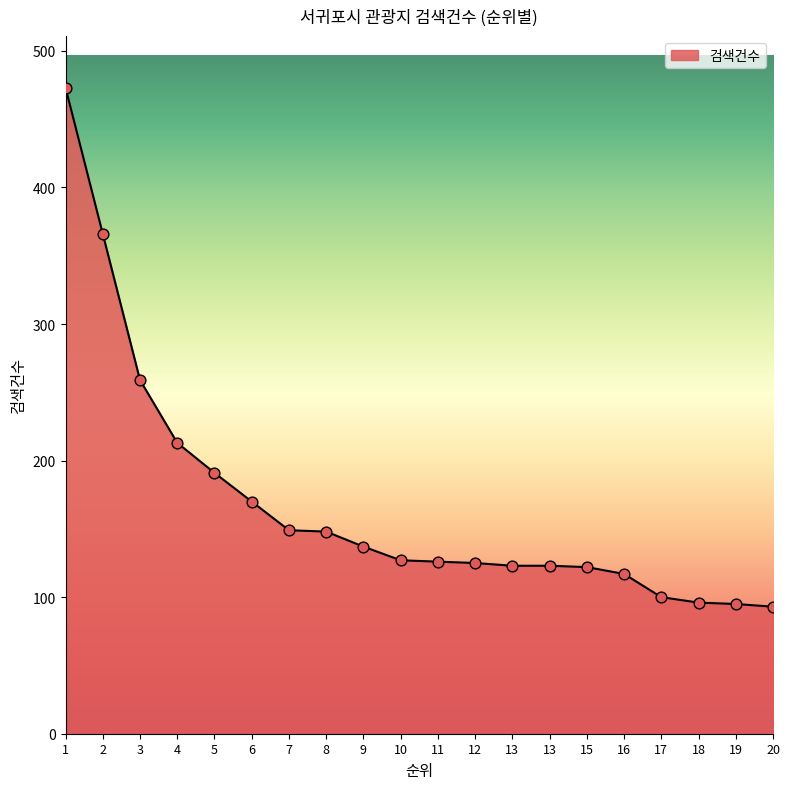

What is the change in value from 4 to 13?

-90